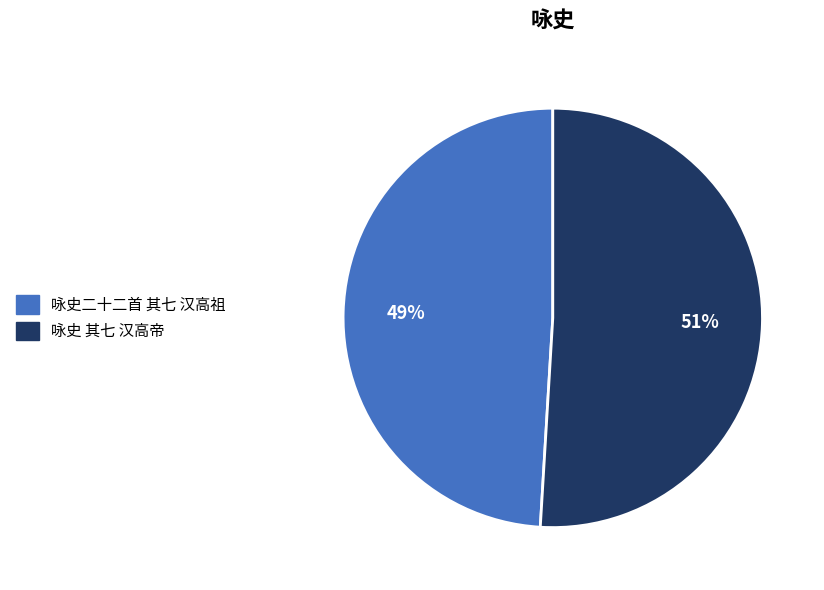

To the nearest percent, what is the combined percentage of 咏史二十二首 其七 汉高祖 and 咏史 其七 汉高帝?

100%